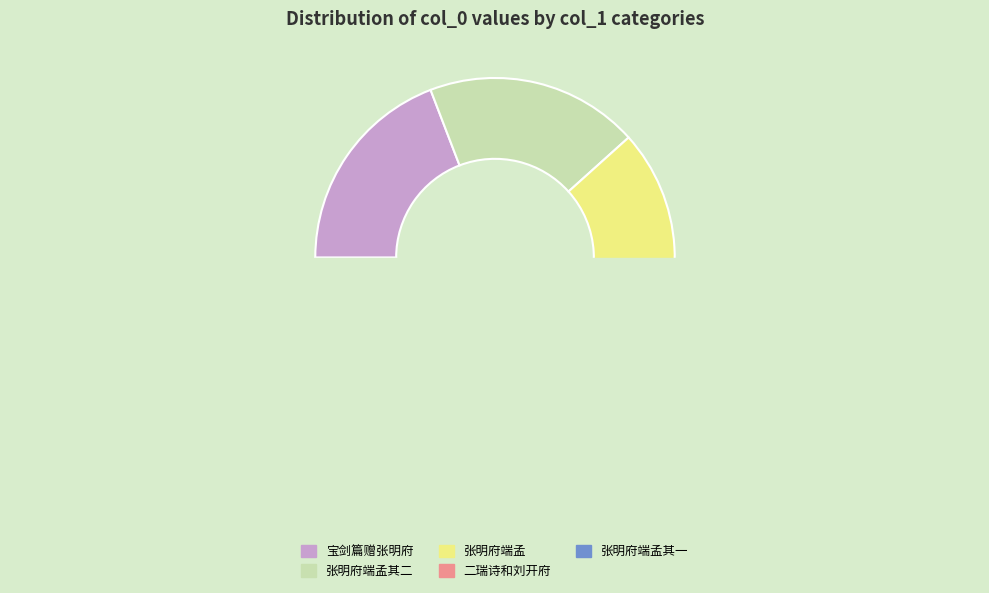

Does 宝剑篇赠张明府端孟兼乞序小草 account for over 50% of the chart?

No